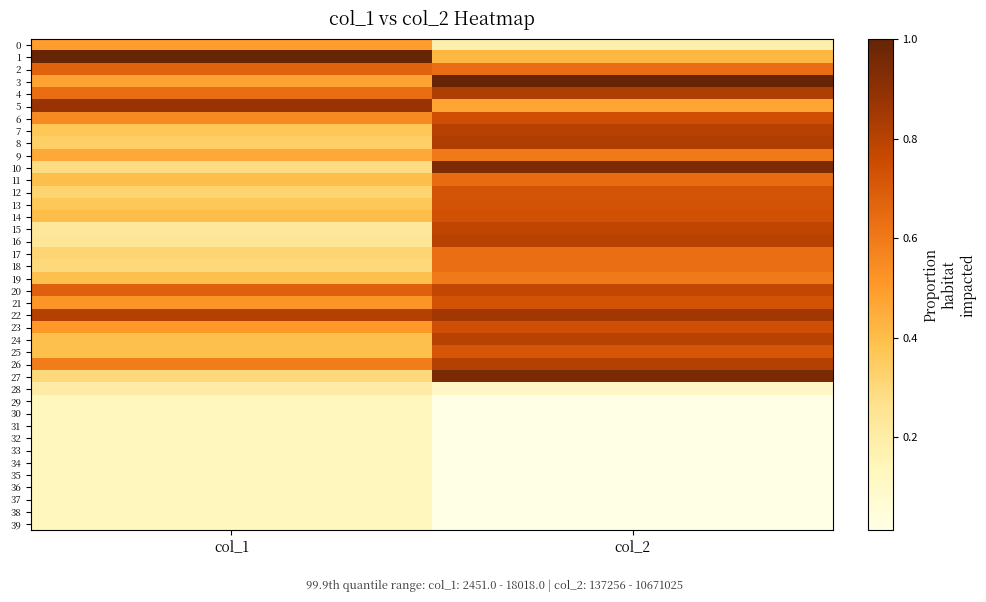

How many series are shown in this chart?

40